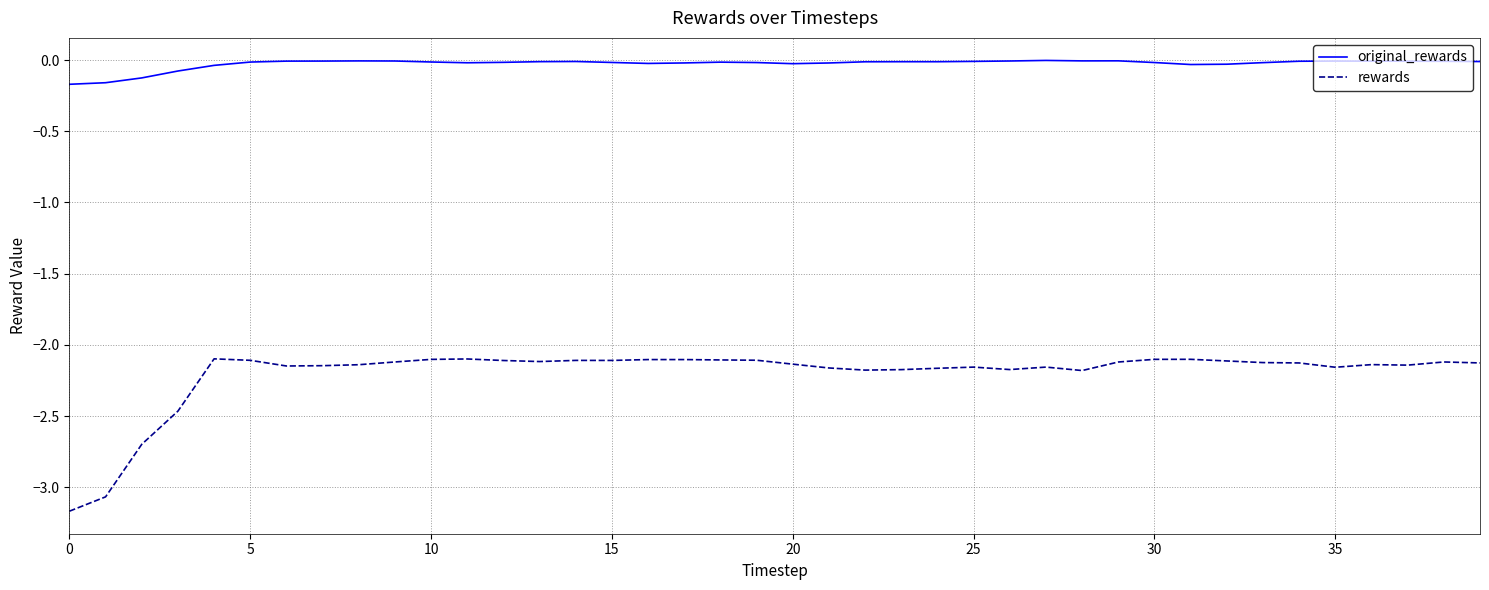

What is the difference between the second highest and second lowest values in the rewards series?

1.0